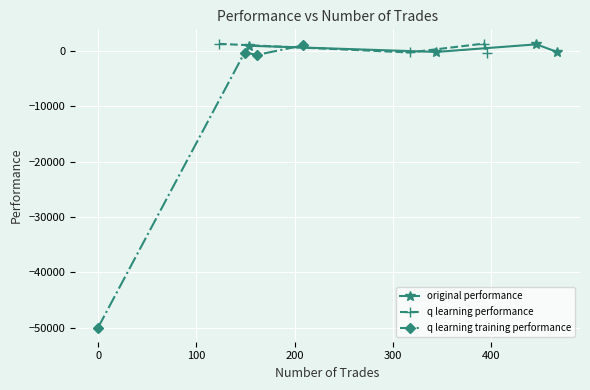

True or false: original performance has more than 1 interior local peaks.

False